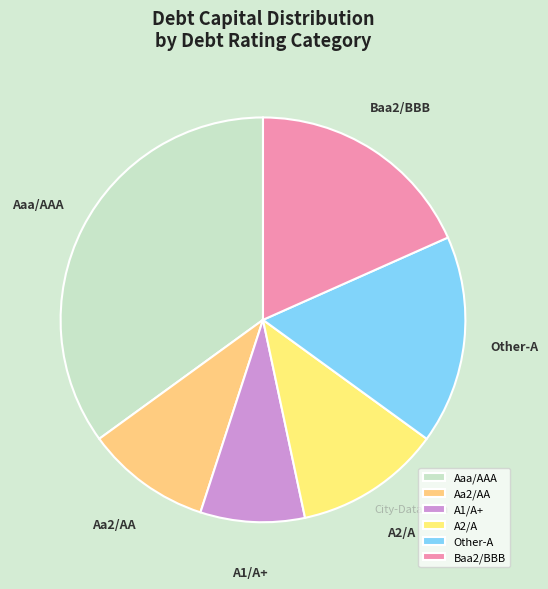

Combined, do Aa2/AA and A1/A+ account for over 50%?

No